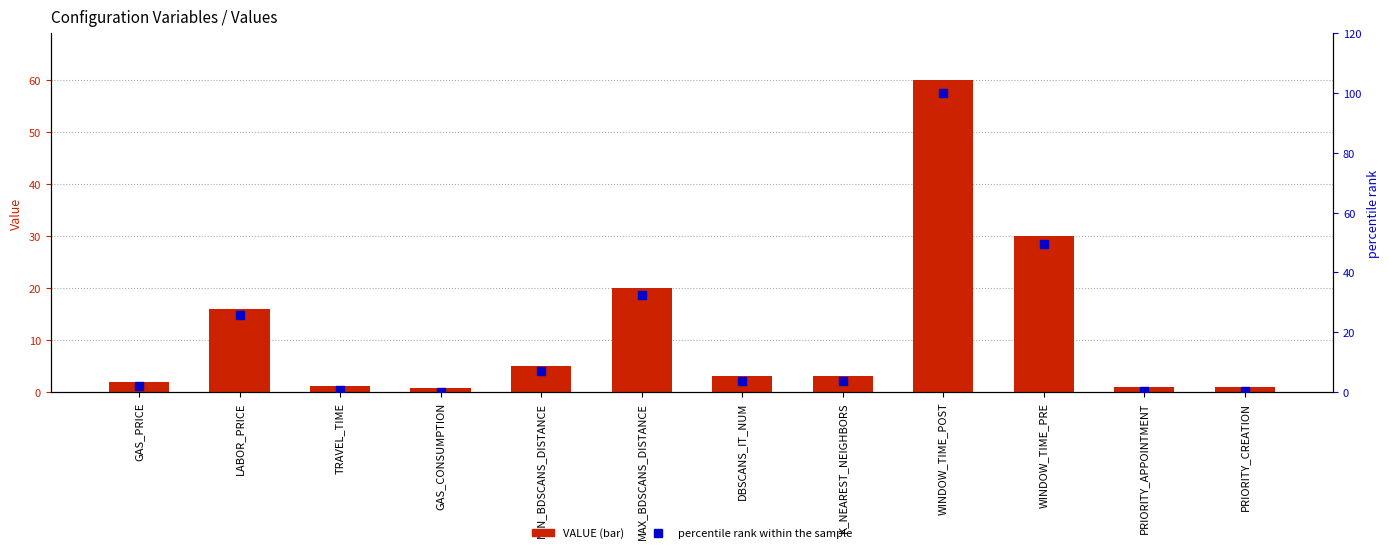

What are all the series names shown in the legend?

VALUE, percentile rank within the sample